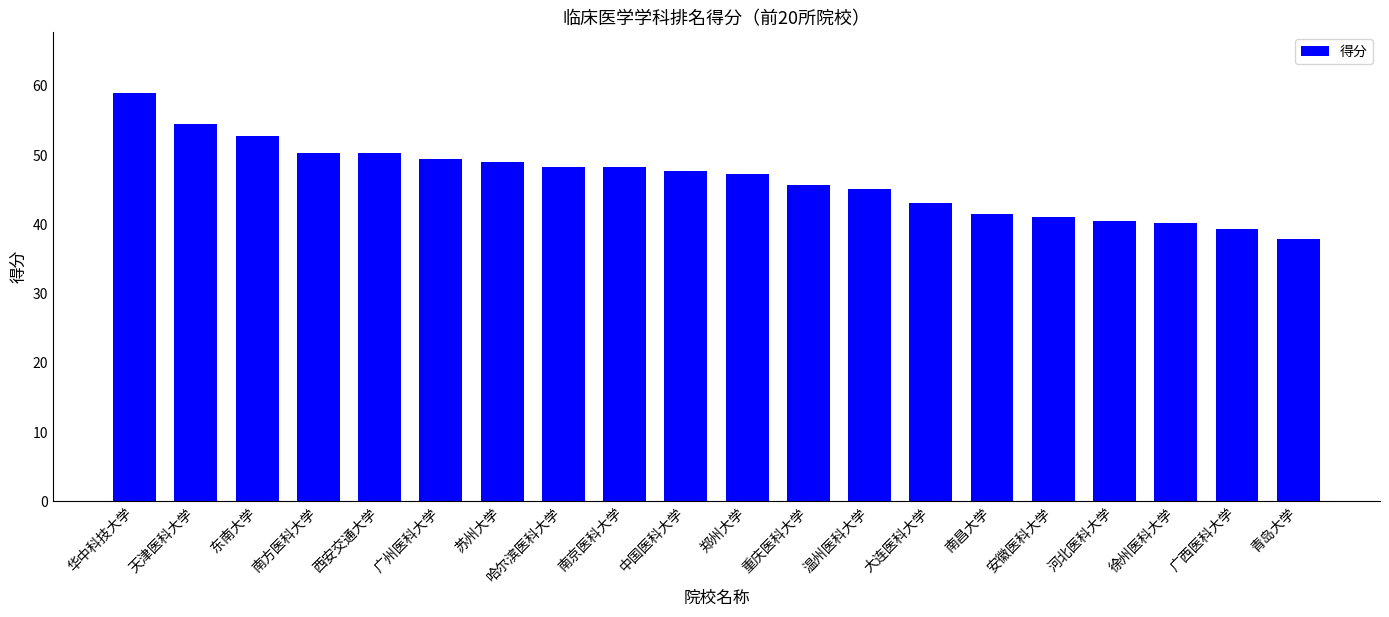

What is the change in value from 大连医科大学 to 安徽医科大学?

-2.1